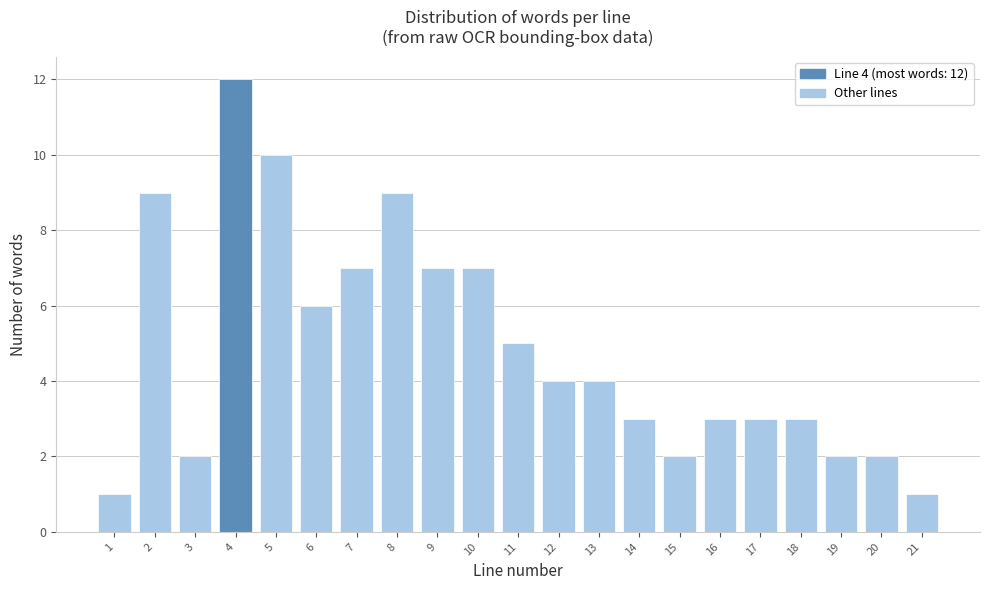

Reading left to right, transcribe all the data shown in this chart.

1	9	2	12	10	6	7	9	7	7	5	4	4	3	2	3	3	3	2	2	1